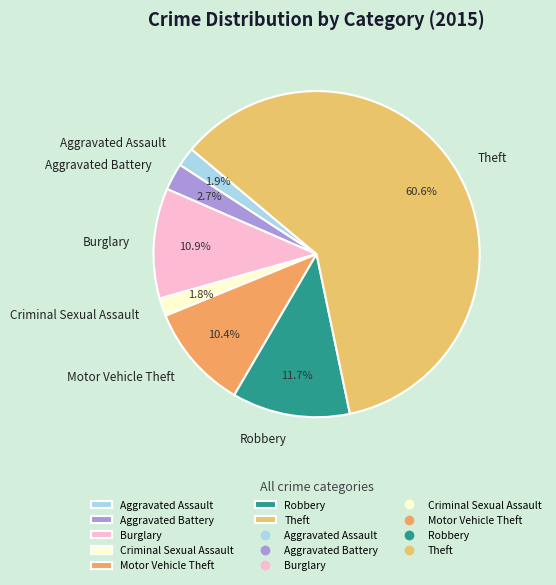

Which slice is the largest?

Theft